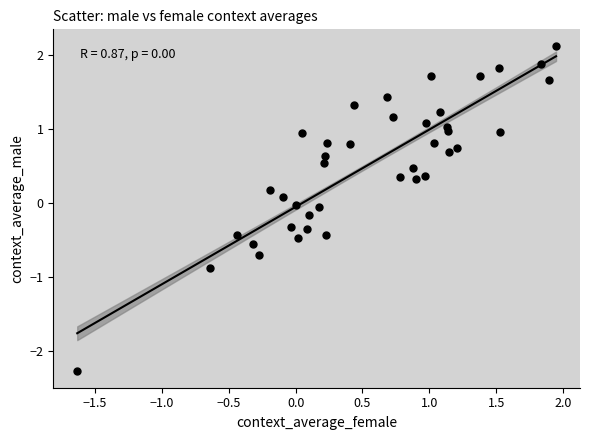

What is the range of X values (max minus min)?

3.6